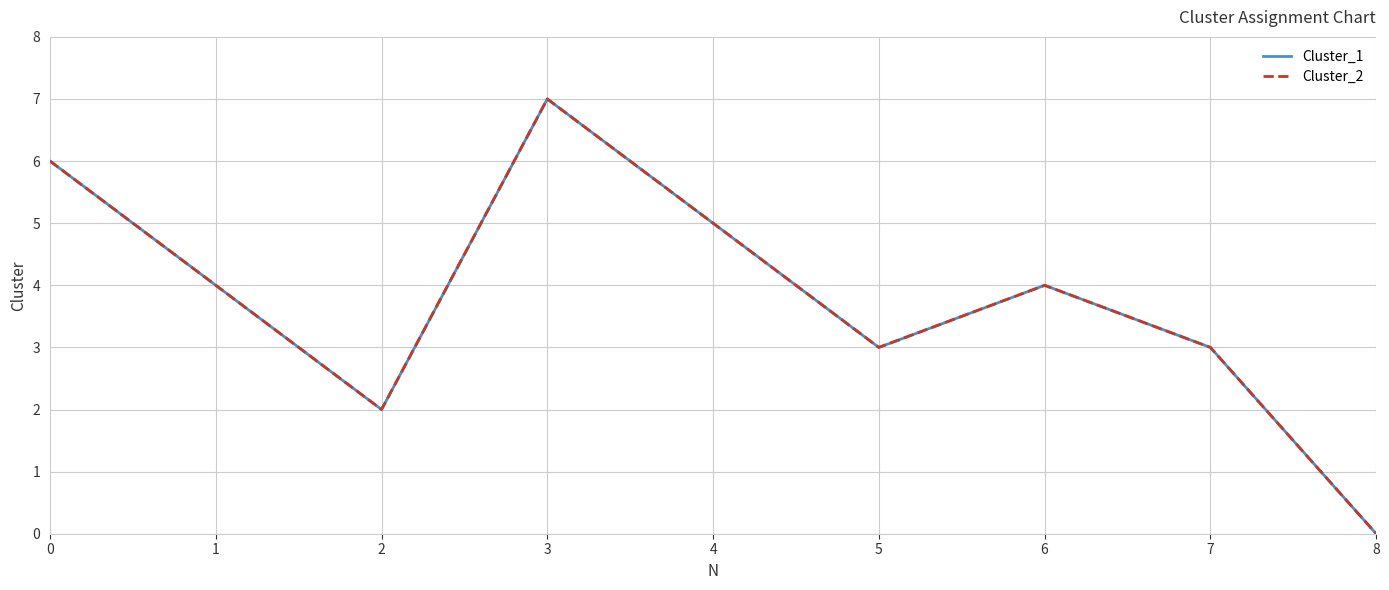

At which label does Cluster_2 reach its minimum?

8